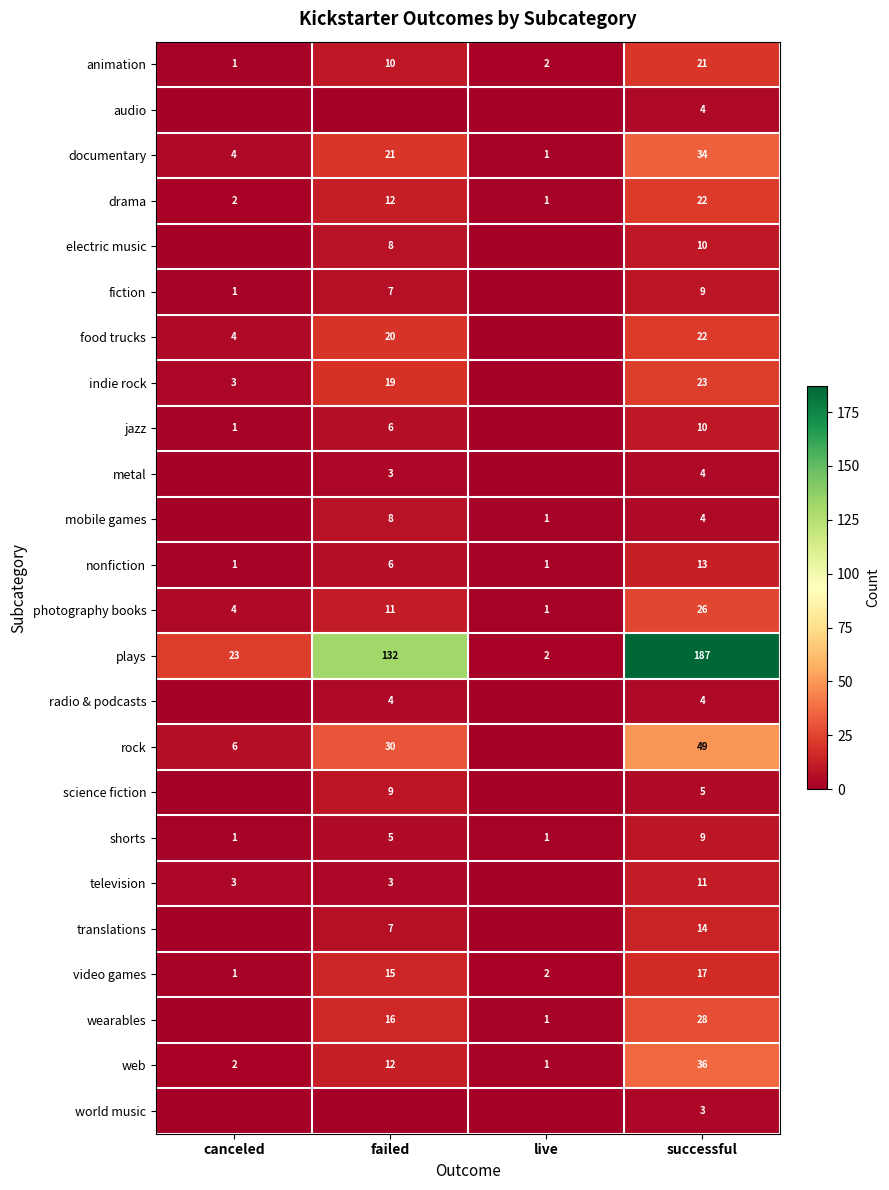

Is it true that science fiction equals 14 at failed?

False